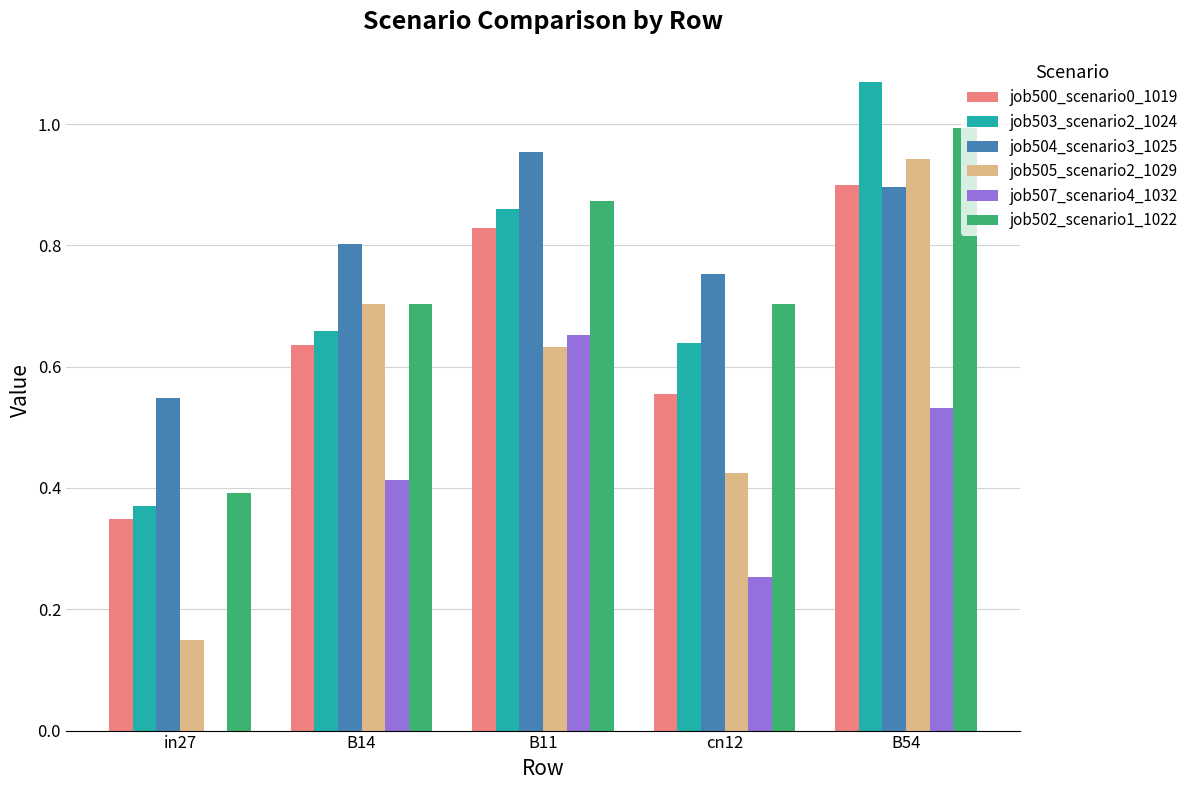

Where is job500_scenario0_1019 nearest to the value 0?

in27